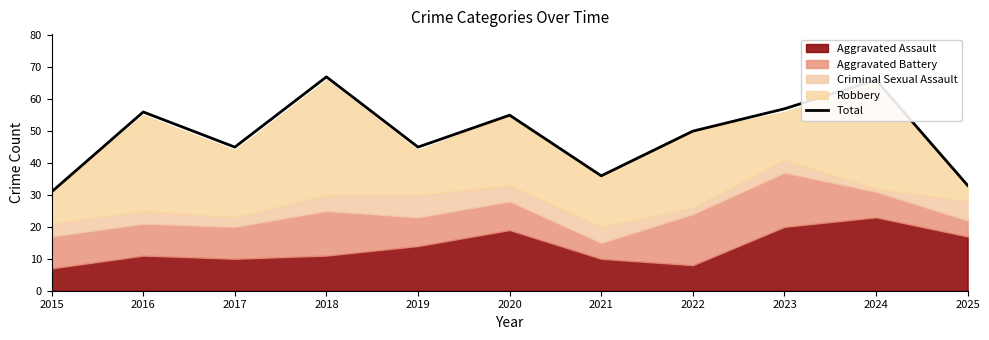

List the labels in order of value, largest first.

2018, 2024, 2023, 2016, 2020, 2022, 2017, 2019, 2021, 2025, 2015